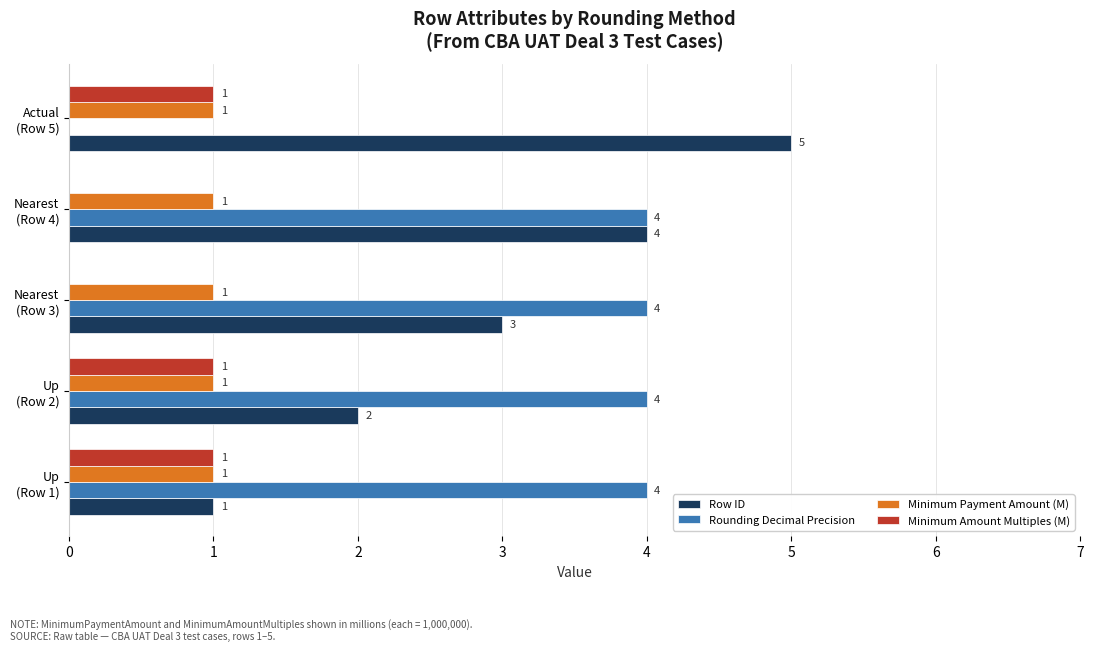

What is the greatest value displayed?

5